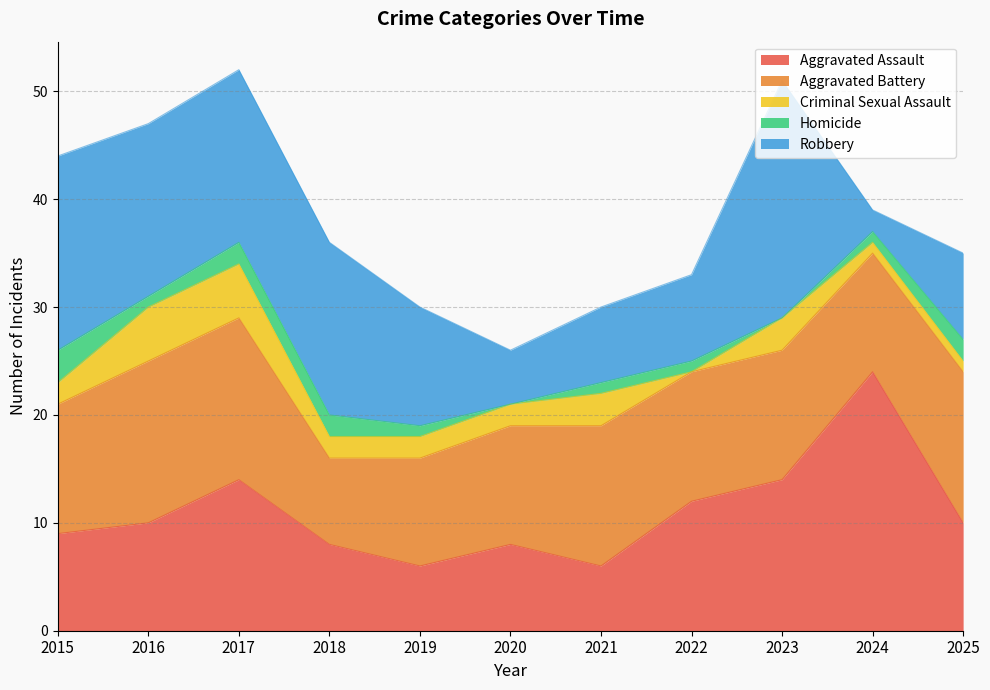

Which has a higher value, 2016 or 2025?

2016